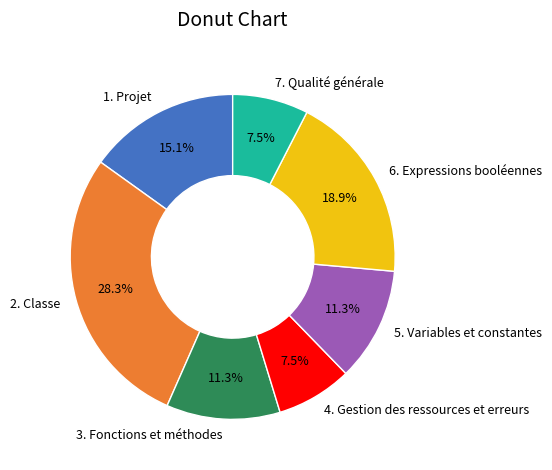

Between 1. Projet and 7. Qualité générale, which is larger?

1. Projet